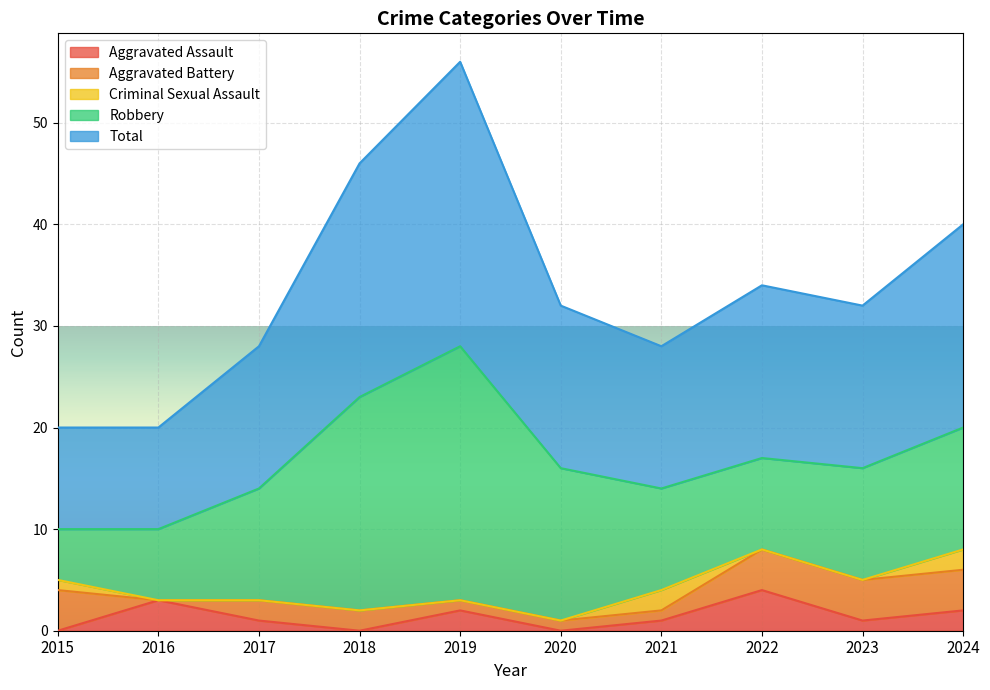

The value of Total at 2023 is 16. True or false?

True